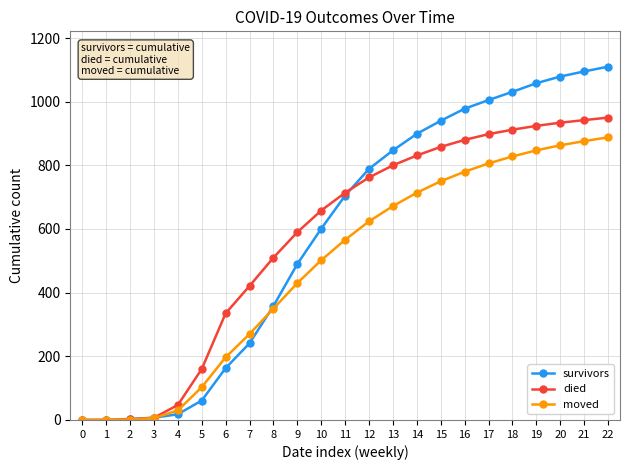

The died series shows 335 at 6. True or false?

True